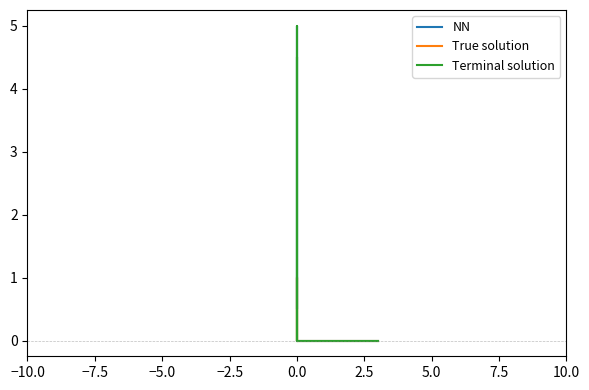

What is the difference between the maximum and minimum values in the NN series?

5.0